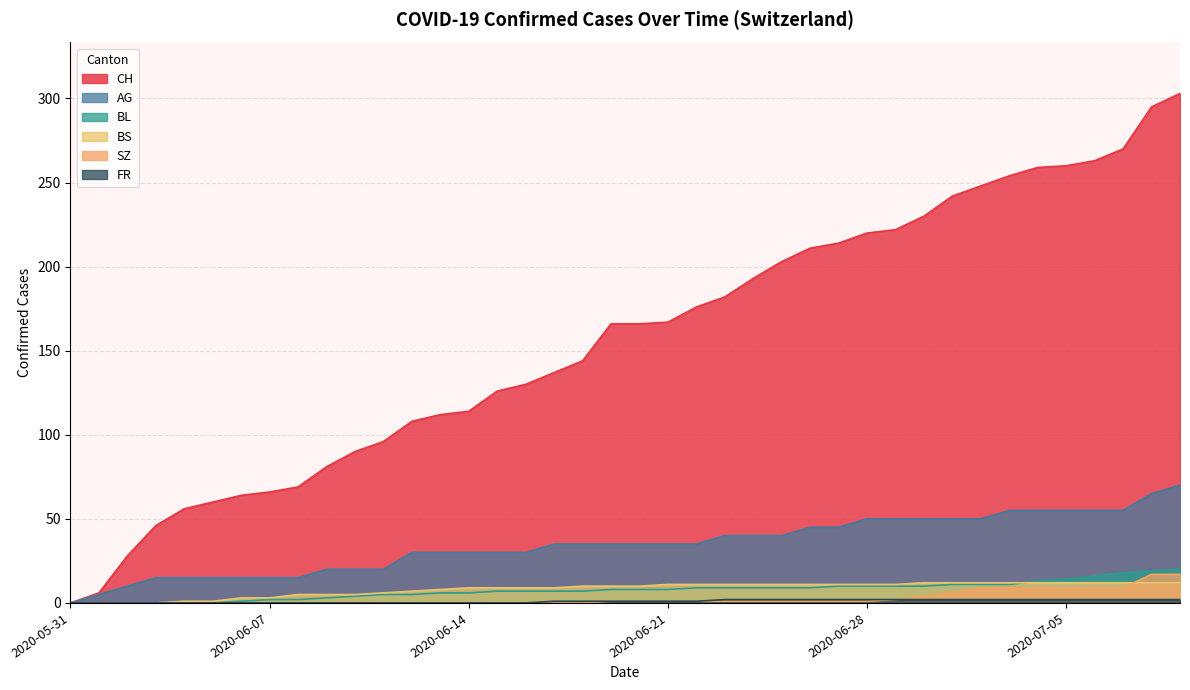

How many positive values does the CH series have?

39